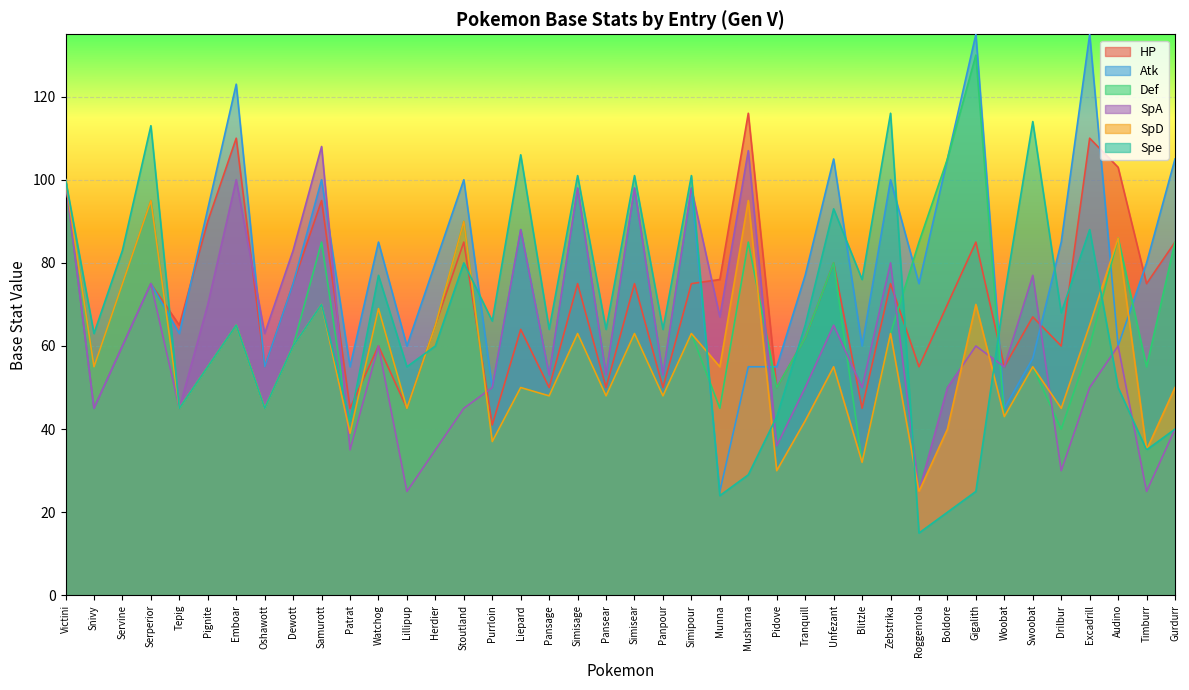

True or false: Atk has a value of 45 at Woobat.

True